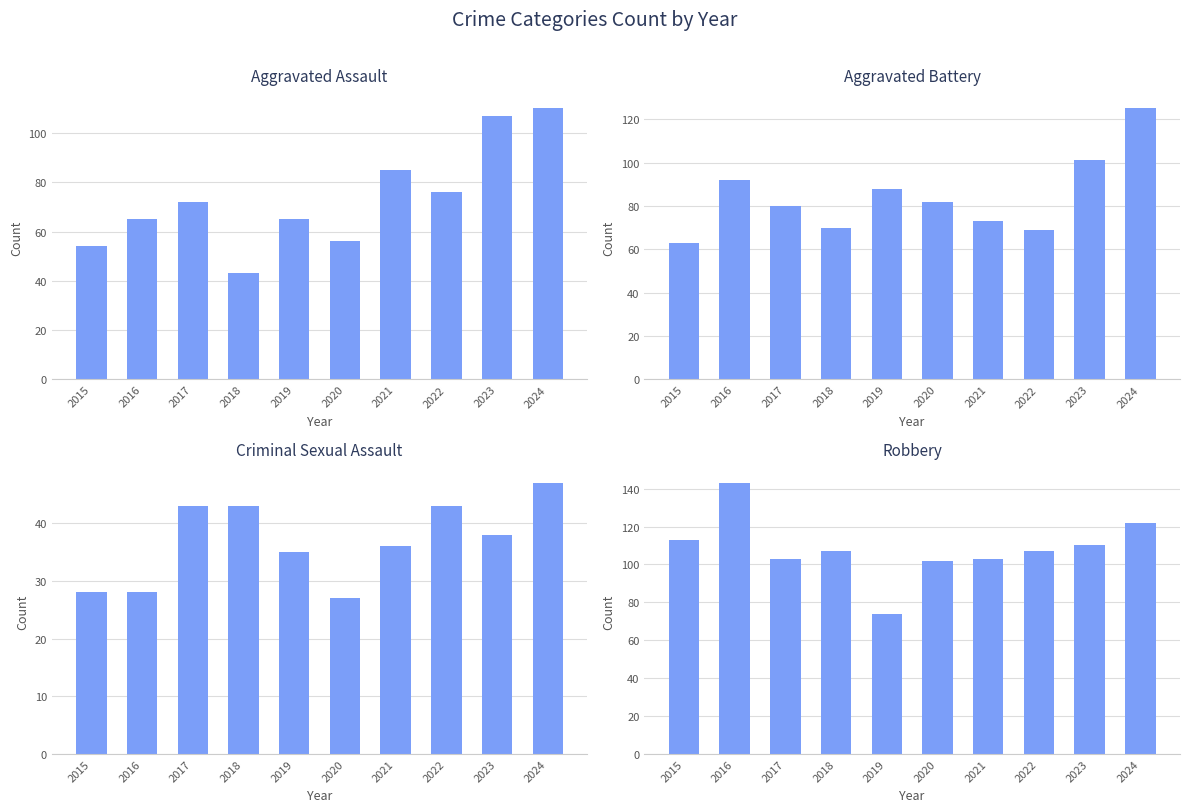

How many values in the Aggravated Assault series are below 72?

5